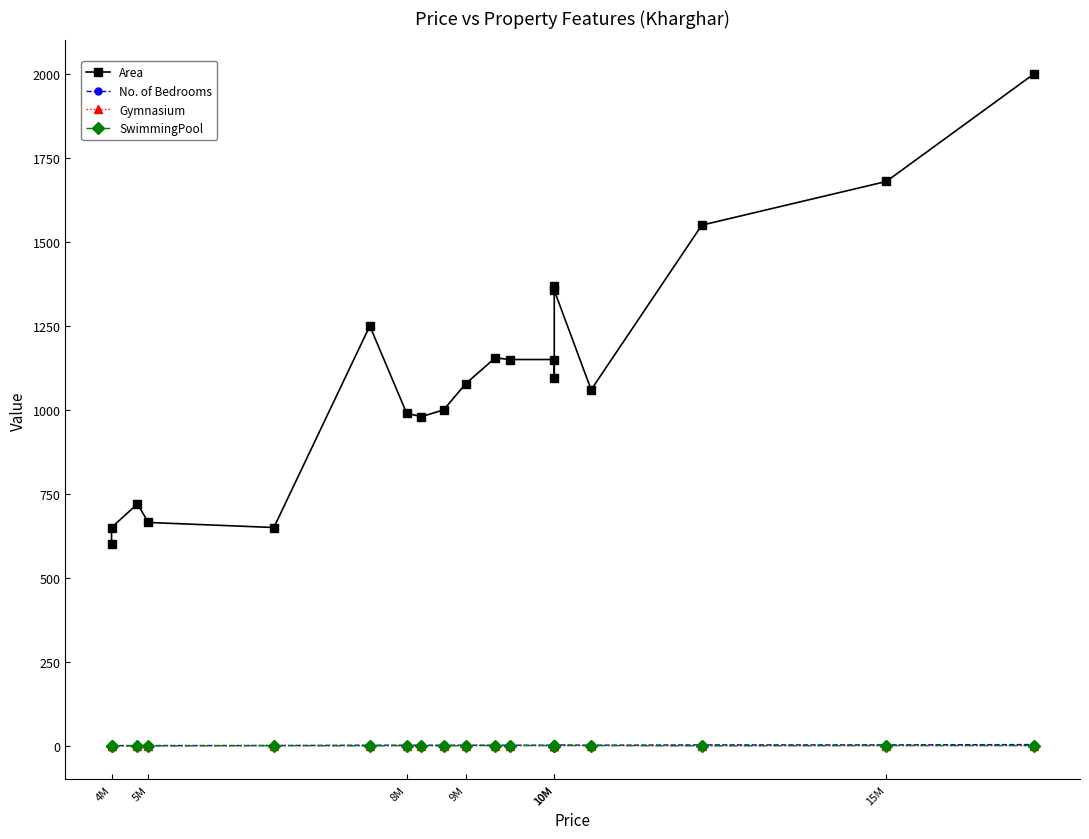

How many values in SwimmingPool are above zero?

13